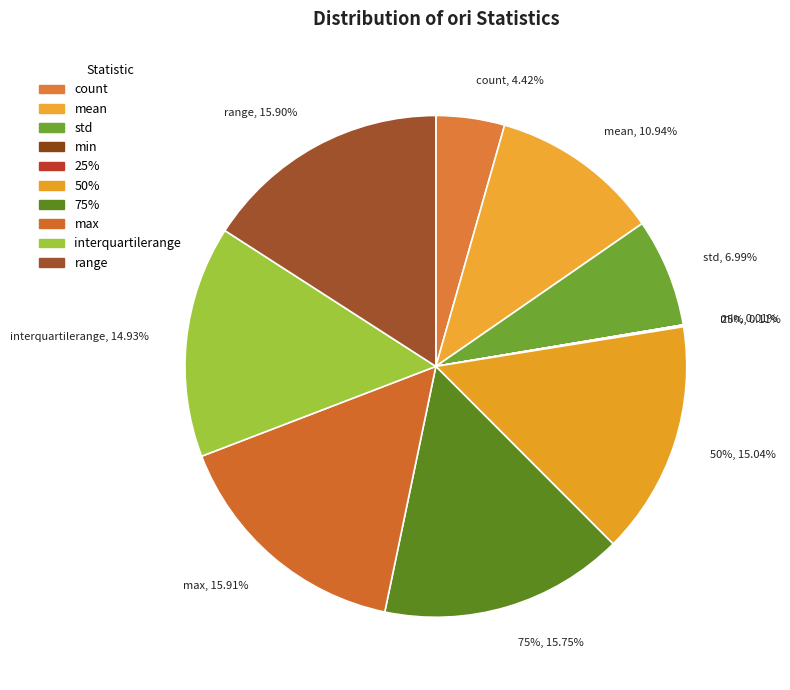

How much of the chart is everything except min?

100.0%